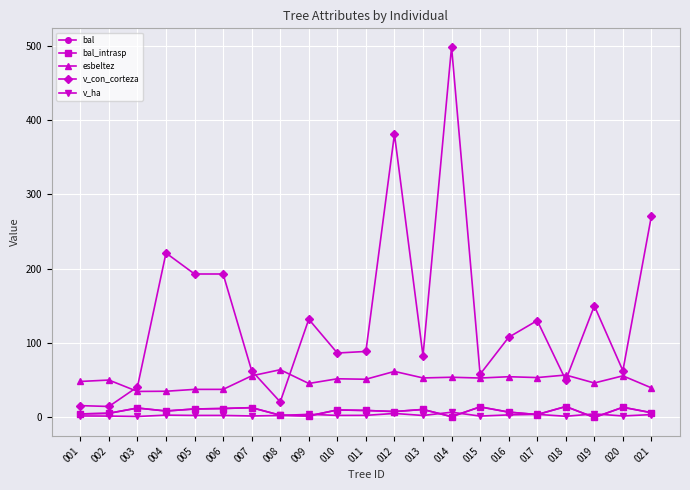

Does the chart have visible grid lines?

Yes